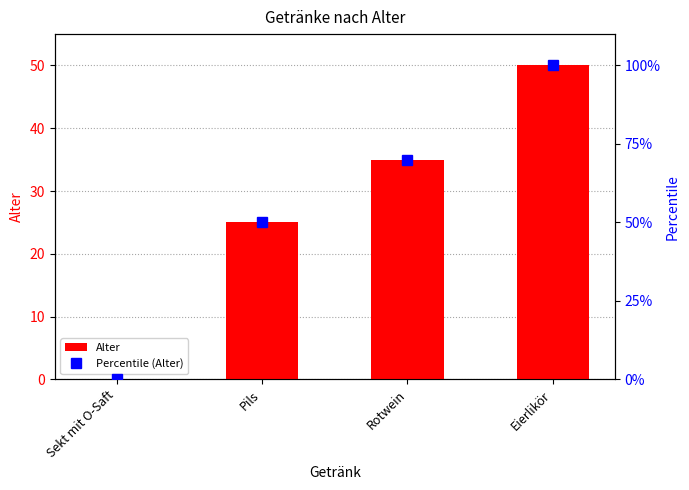

Is the value of Percentile (Alter) at Rotwein greater than the value of Alter at Sekt mit O-Saft?

Yes